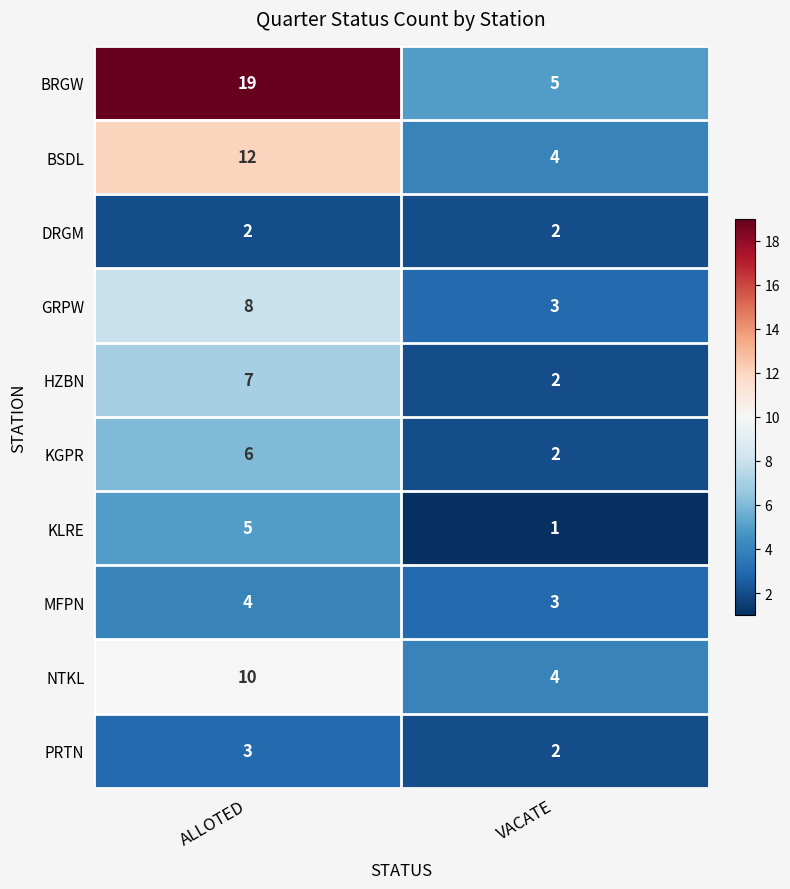

Which series has the largest total across all categories?

BRGW